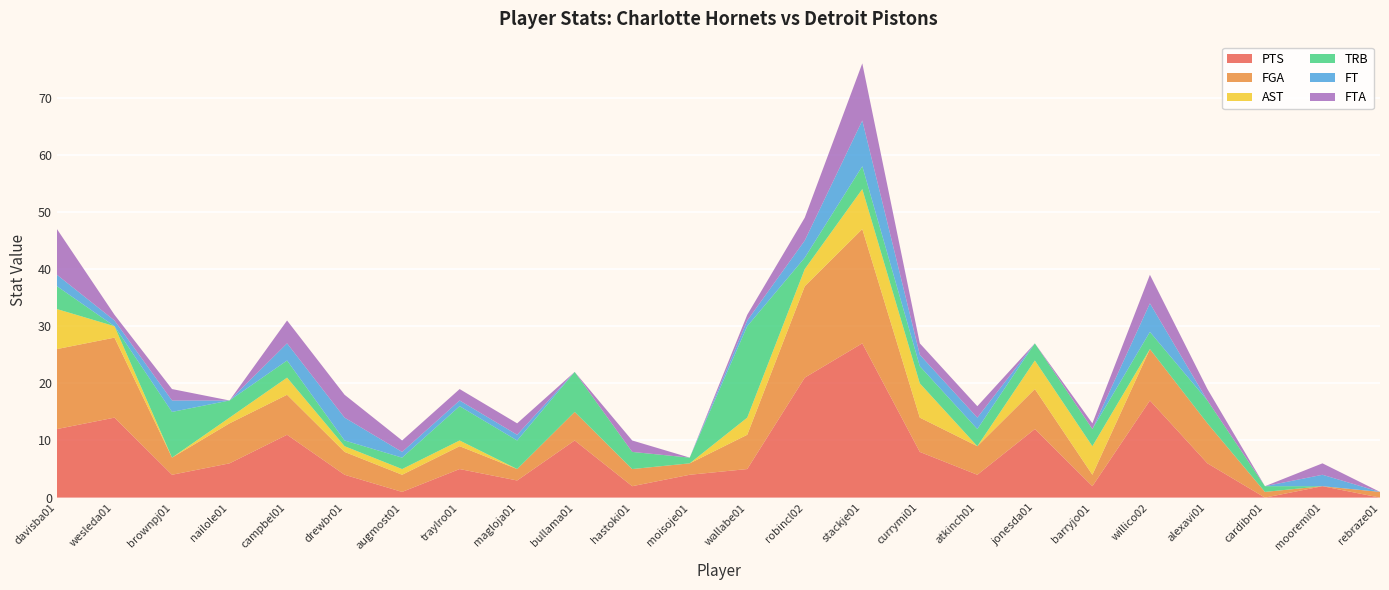

Reading right to left, transcribe all the data shown in this chart.

PTS: rebraze01=0	mooremi01=2	cardibr01=0	alexavi01=6	willico02=17	barryjo01=2	jonesda01=12	atkinch01=4	currymi01=8	stackje01=27	robincl02=21	wallabe01=5	moisoje01=4	hastoki01=2	bullama01=10	magloja01=3	traylro01=5	augmost01=1	drewbr01=4	campbel01=11	nailole01=6	brownpj01=4	wesleda01=14	davisba01=12
FGA: rebraze01=1	mooremi01=0	cardibr01=1	alexavi01=7	willico02=9	barryjo01=2	jonesda01=7	atkinch01=5	currymi01=6	stackje01=20	robincl02=16	wallabe01=6	moisoje01=2	hastoki01=3	bullama01=5	magloja01=2	traylro01=4	augmost01=3	drewbr01=4	campbel01=7	nailole01=7	brownpj01=3	wesleda01=14	davisba01=14
AST: rebraze01=0	mooremi01=0	cardibr01=0	alexavi01=0	willico02=0	barryjo01=5	jonesda01=5	atkinch01=0	currymi01=6	stackje01=7	robincl02=3	wallabe01=3	moisoje01=0	hastoki01=0	bullama01=0	magloja01=0	traylro01=1	augmost01=1	drewbr01=1	campbel01=3	nailole01=1	brownpj01=0	wesleda01=2	davisba01=7
TRB: rebraze01=0	mooremi01=0	cardibr01=1	alexavi01=4	willico02=3	barryjo01=3	jonesda01=3	atkinch01=3	currymi01=3	stackje01=4	robincl02=2	wallabe01=16	moisoje01=1	hastoki01=3	bullama01=7	magloja01=5	traylro01=6	augmost01=2	drewbr01=1	campbel01=3	nailole01=3	brownpj01=8	wesleda01=0	davisba01=4
FT: rebraze01=0	mooremi01=2	cardibr01=0	alexavi01=0	willico02=5	barryjo01=0	jonesda01=0	atkinch01=2	currymi01=2	stackje01=8	robincl02=3	wallabe01=1	moisoje01=0	hastoki01=0	bullama01=0	magloja01=1	traylro01=1	augmost01=1	drewbr01=4	campbel01=3	nailole01=0	brownpj01=2	wesleda01=1	davisba01=2
FTA: rebraze01=0	mooremi01=2	cardibr01=0	alexavi01=2	willico02=5	barryjo01=1	jonesda01=0	atkinch01=2	currymi01=2	stackje01=10	robincl02=4	wallabe01=1	moisoje01=0	hastoki01=2	bullama01=0	magloja01=2	traylro01=2	augmost01=2	drewbr01=4	campbel01=4	nailole01=0	brownpj01=2	wesleda01=1	davisba01=8